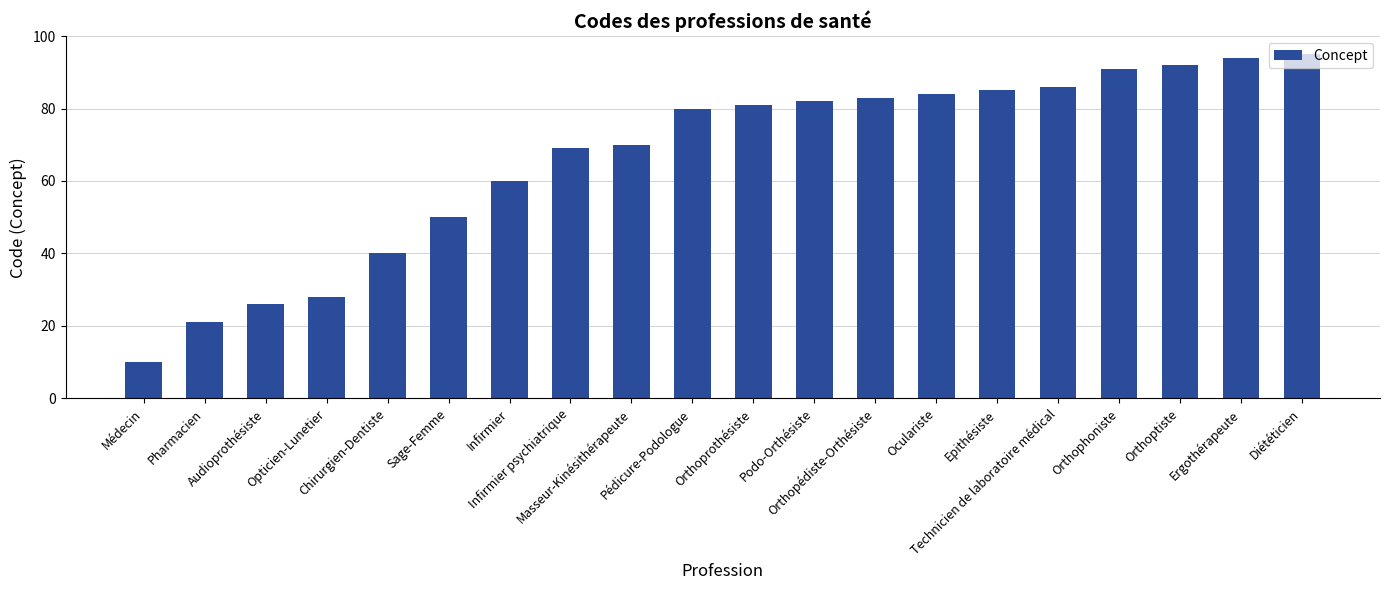

Approximately how many times larger is the value at Epithésiste compared to Sage-Femme?

1.7